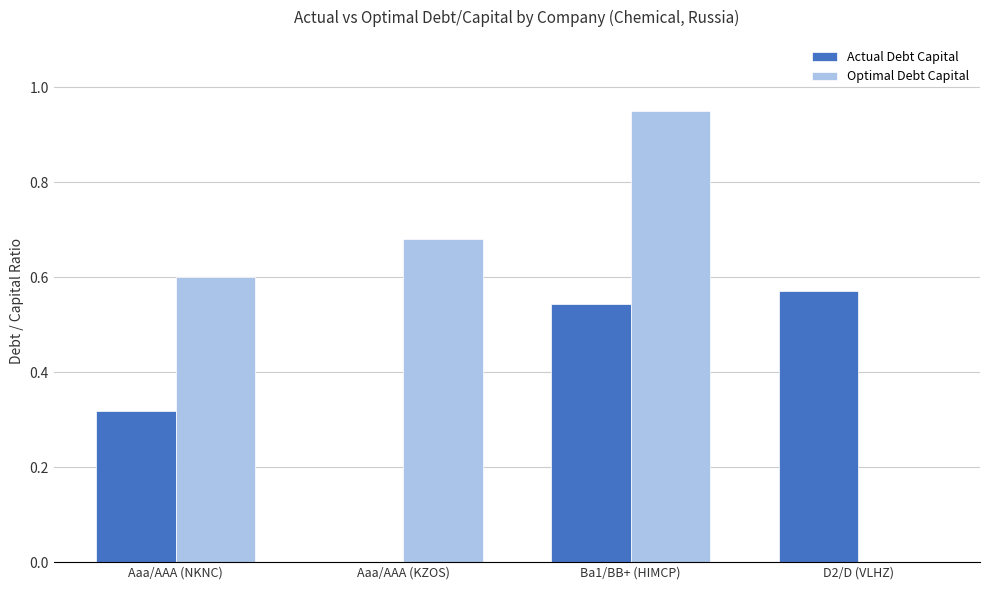

Are the bars grouped side by side (vs. stacked)?

Yes